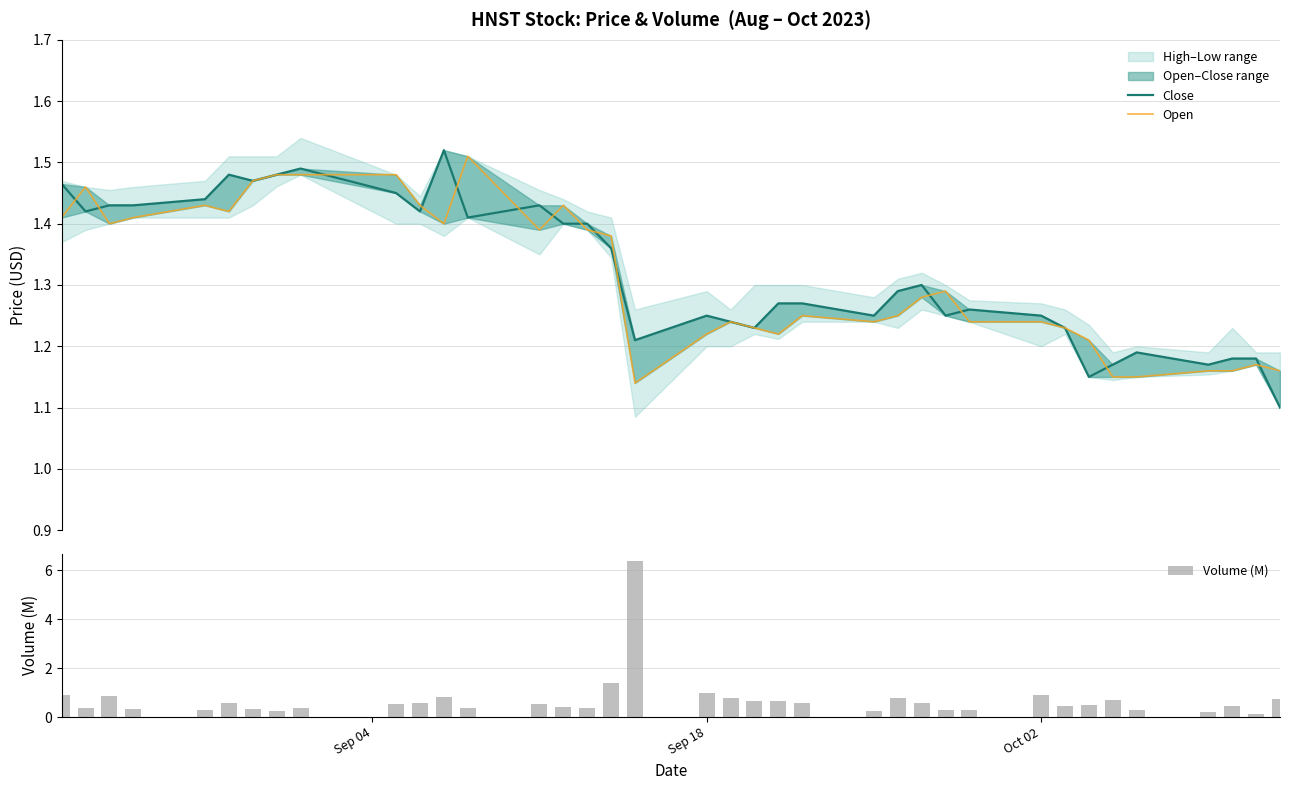

What is the maximum value for Volume (M)?

6.4